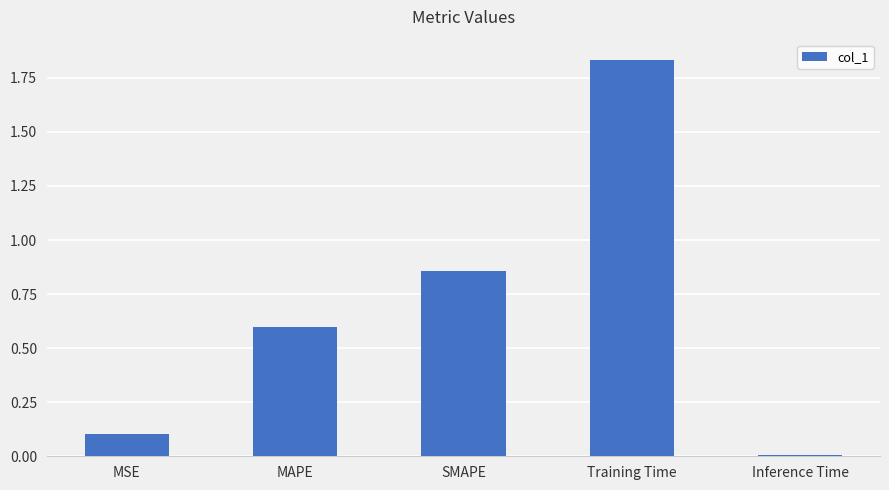

Which label corresponds to the largest value in the chart?

Training Time